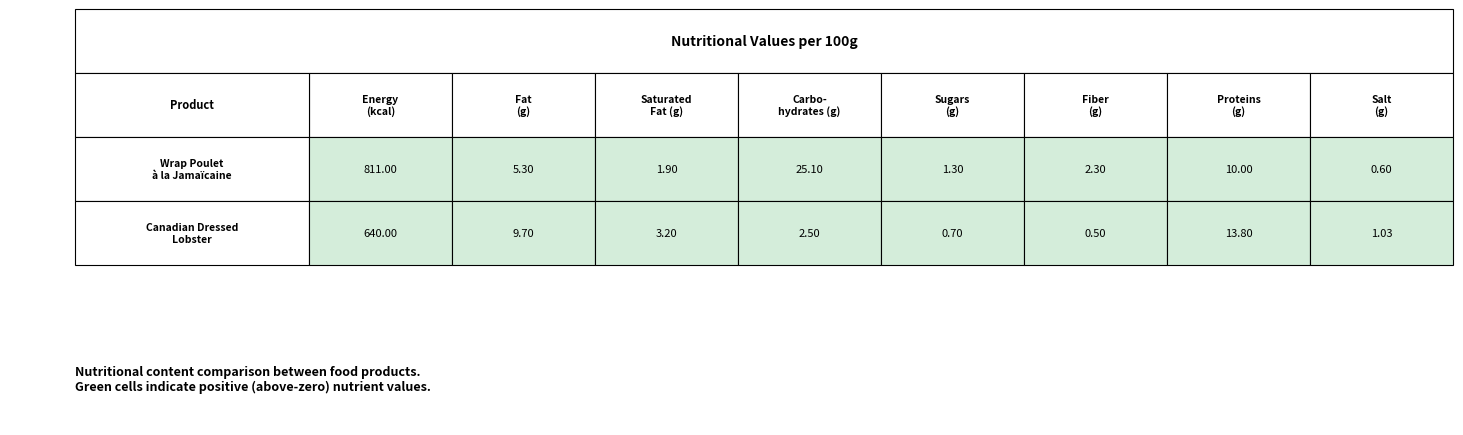

Between energy and carbohydrates, which is larger?

energy